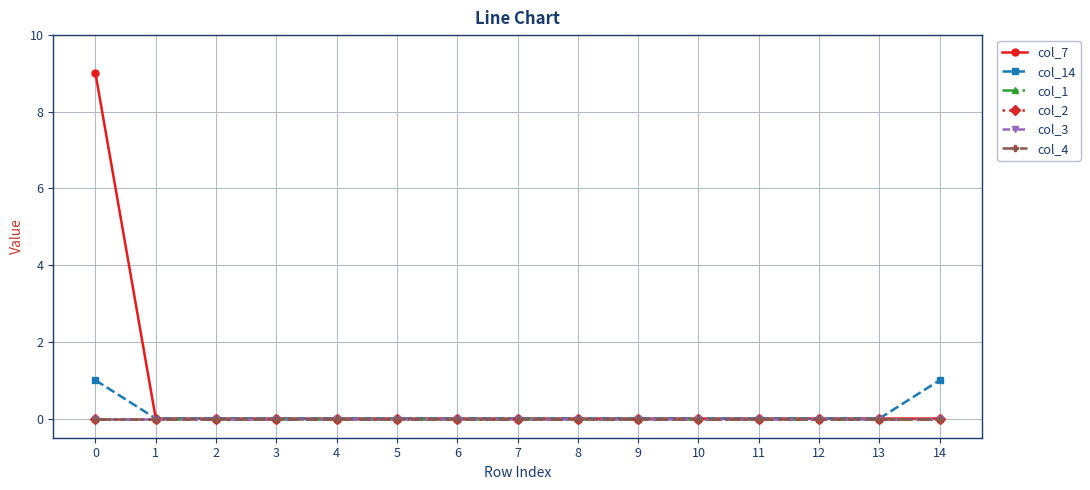

True or false: col_4 and col_1 cross at least once.

False